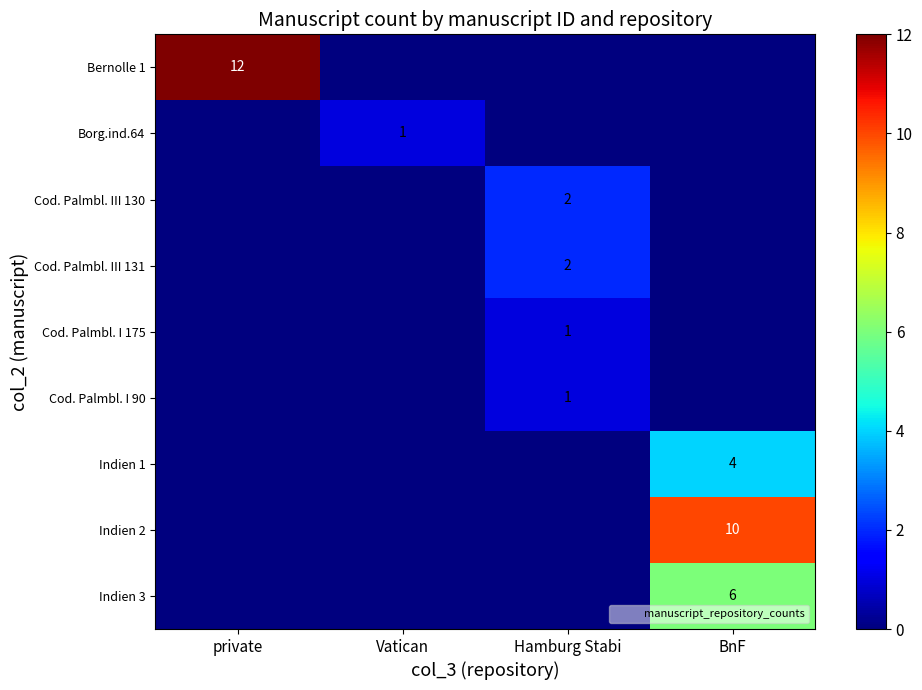

Is the value of Cod. Palmbl. III 130 at BnF greater than the value of Cod. Palmbl. I 90 at Hamburg Stabi?

No